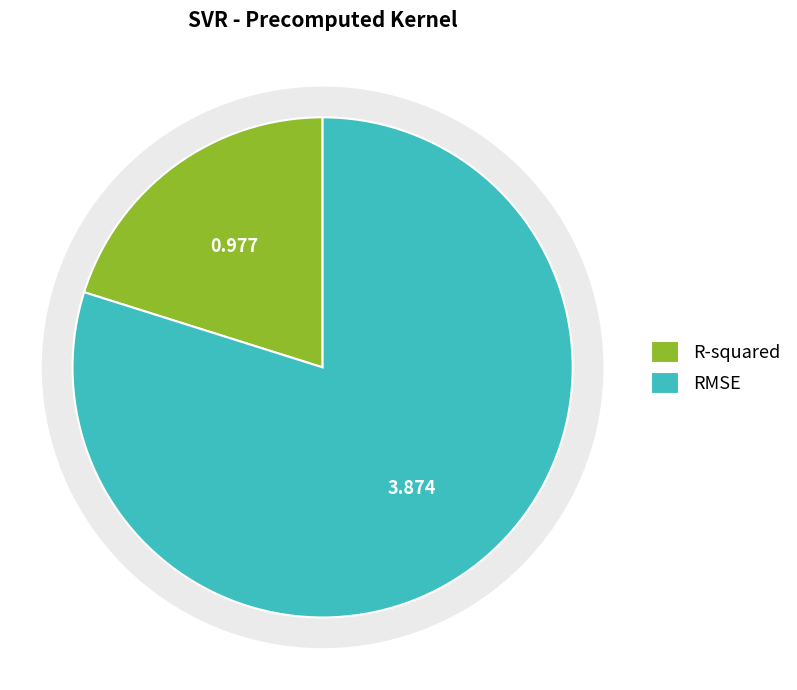

What is the smallest slice in the pie chart?

R-squared